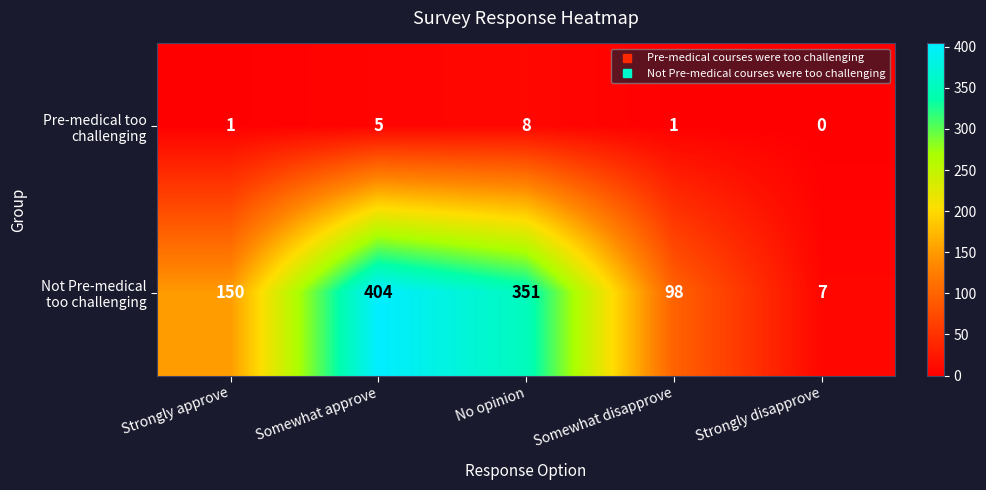

What is the spread (max minus min) of values at Strongly approve?

149